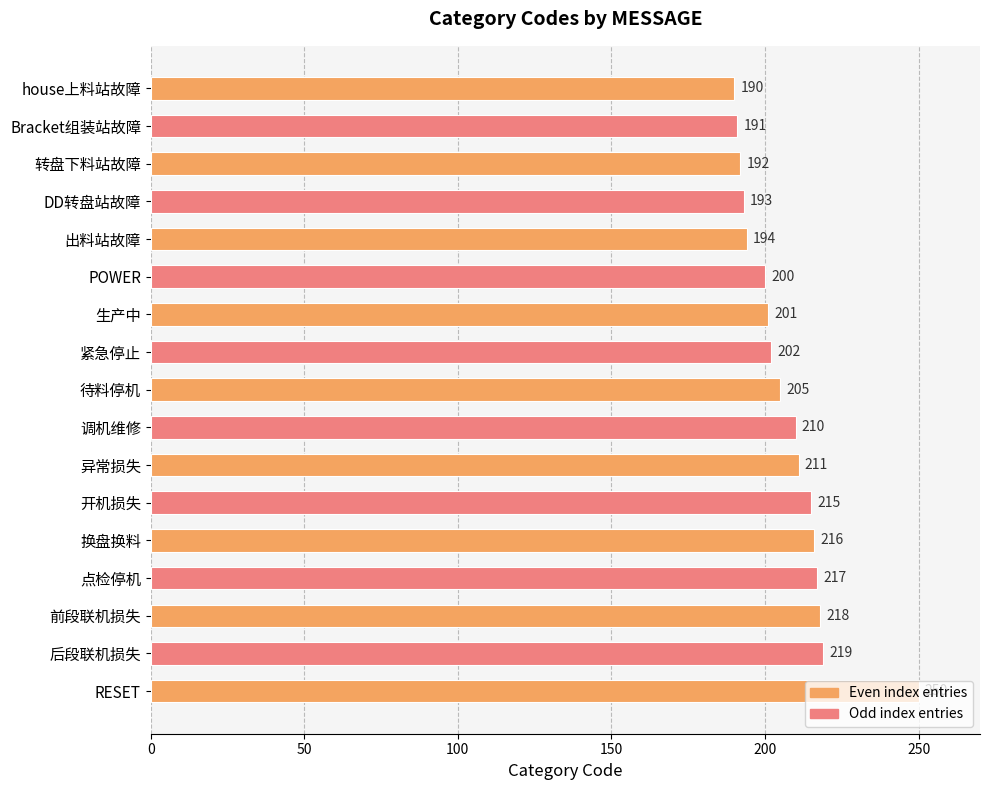

Read the value at 开机损失.

215